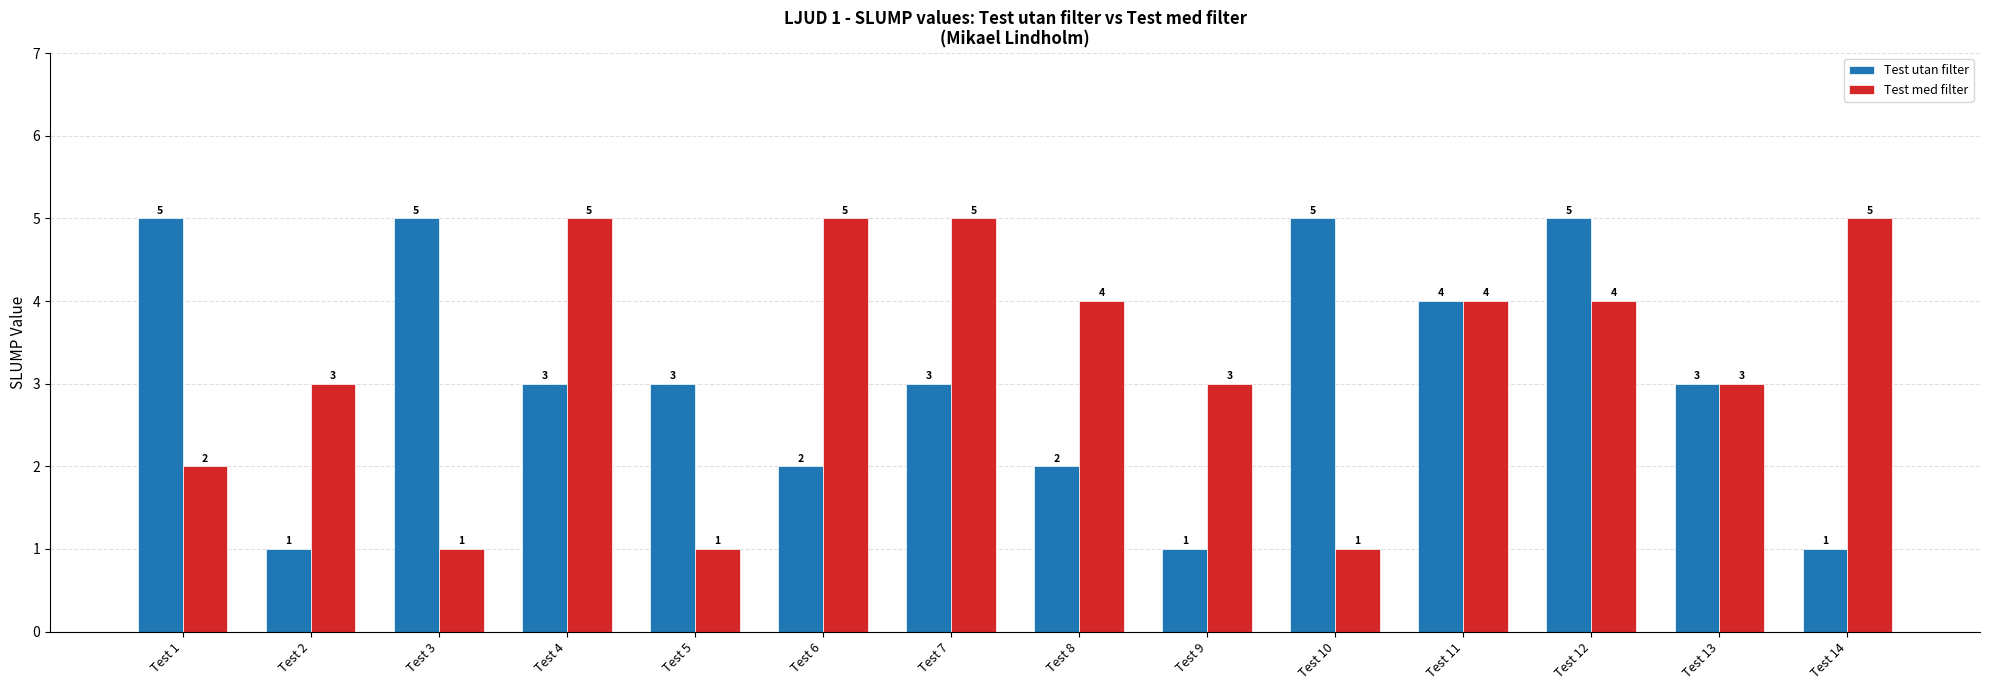

Reading left to right, what are all the values shown in this chart?

Test utan filter: Test 1=5	Test 2=1	Test 3=5	Test 4=3	Test 5=3	Test 6=2	Test 7=3	Test 8=2	Test 9=1	Test 10=5	Test 11=4	Test 12=5	Test 13=3	Test 14=1
Test med filter: Test 1=2	Test 2=3	Test 3=1	Test 4=5	Test 5=1	Test 6=5	Test 7=5	Test 8=4	Test 9=3	Test 10=1	Test 11=4	Test 12=4	Test 13=3	Test 14=5